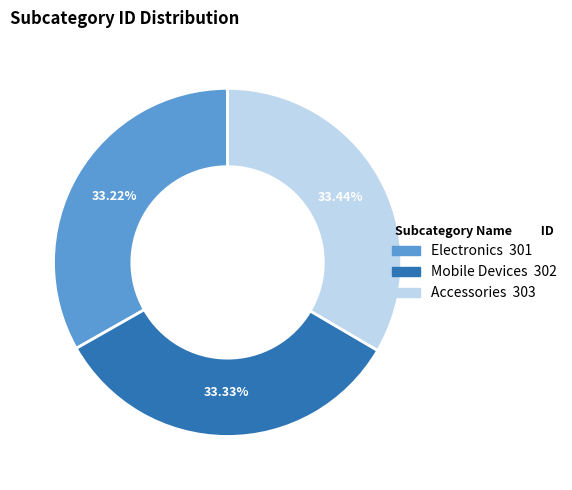

Does Electronics represent more than half of the total?

No